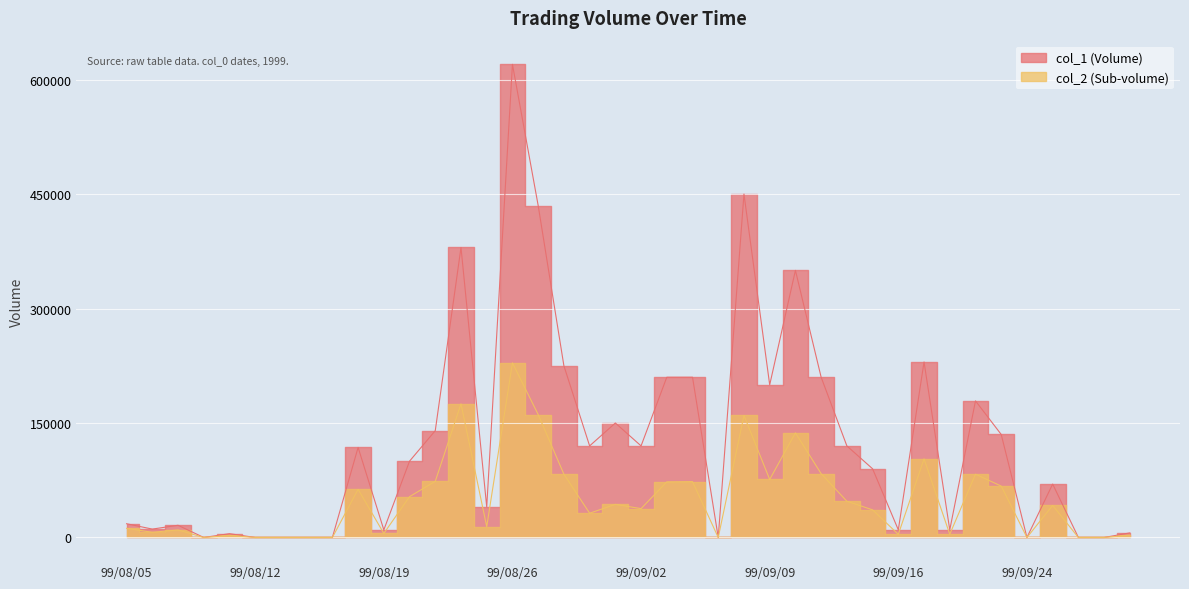

Reading left to right, what are all the values shown in this chart?

col_1: 99/08/05=18000	99/08/06=11000	99/08/09=16000	99/08/10=0	99/08/11=5000	99/08/12=0	99/08/13=0	99/08/16=0	99/08/17=0	99/08/18=118000	99/08/19=10000	99/08/20=100000	99/08/23=140000	99/08/24=380000	99/08/25=40000	99/08/26=620000	99/08/27=435000	99/08/30=225000	99/08/31=120000	99/09/01=150000	99/09/02=120000	99/09/03=210000	99/09/06=210000	99/09/07=0	99/09/08=450000	99/09/09=200000	99/09/10=350000	99/09/13=210000	99/09/14=120000	99/09/15=90000	99/09/16=10000	99/09/17=230000	99/09/20=10000	99/09/21=179000	99/09/23=135000	99/09/24=0	99/09/27=70000	99/09/28=0	99/09/29=0	99/09/30=6000
col_2: 99/08/05=12000	99/08/06=6800	99/08/09=9870	99/08/10=0	99/08/11=2750	99/08/12=0	99/08/13=0	99/08/16=0	99/08/17=0	99/08/18=63100	99/08/19=5300	99/08/20=53500	99/08/23=73600	99/08/24=175100	99/08/25=14200	99/08/26=228800	99/08/27=161100	99/08/30=82950	99/08/31=31800	99/09/01=43400	99/09/02=37800	99/09/03=72900	99/09/06=73200	99/09/07=0	99/09/08=159900	99/09/09=76000	99/09/10=137100	99/09/13=83600	99/09/14=47500	99/09/15=36200	99/09/16=4100	99/09/17=103000	99/09/20=4200	99/09/21=82940	99/09/23=67340	99/09/24=0	99/09/27=42000	99/09/28=0	99/09/29=0	99/09/30=3120